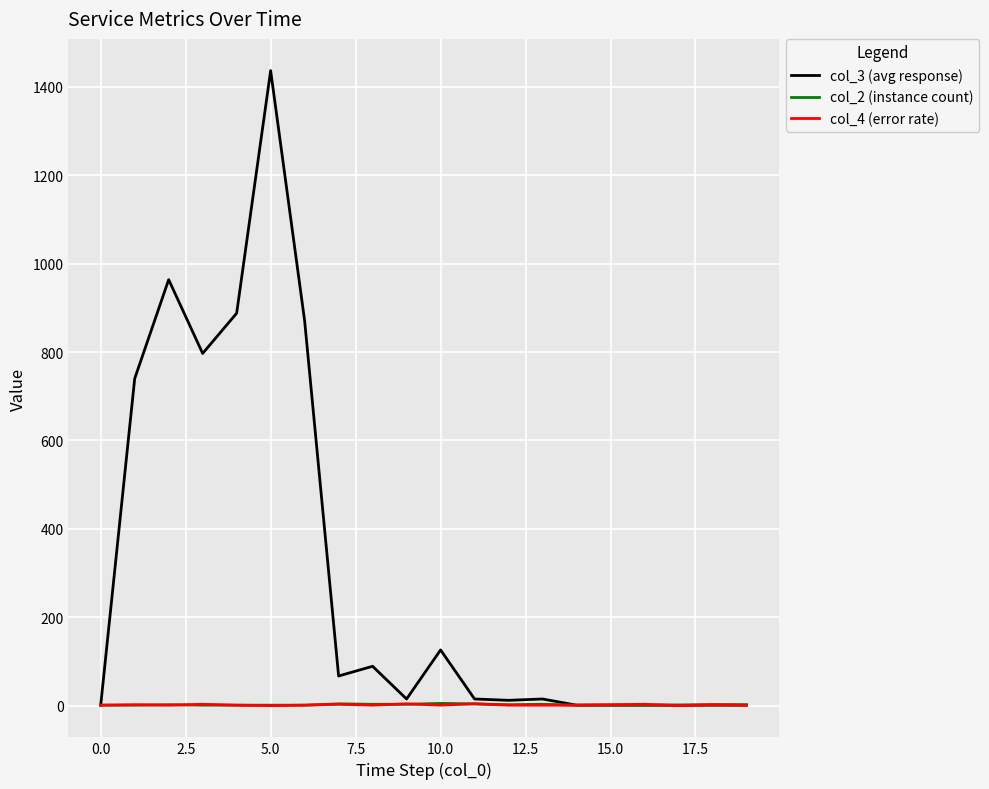

What is the sum of all col_3 (avg response) values?

6043